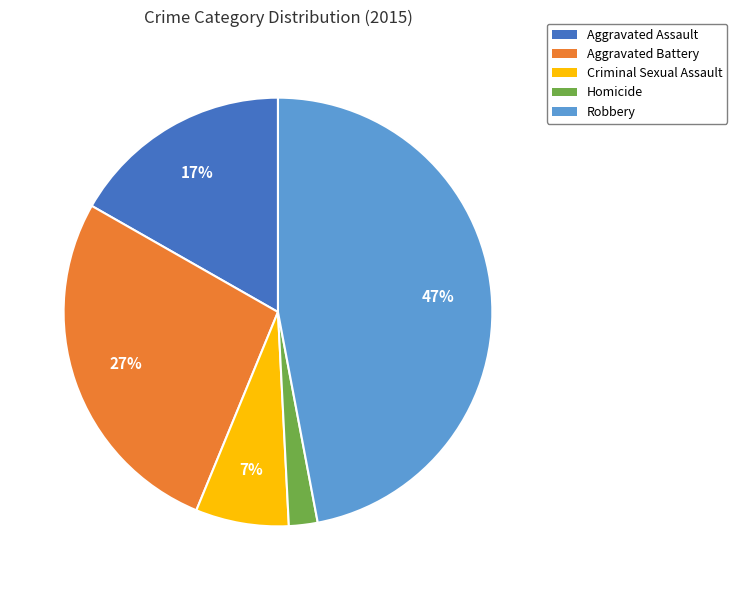

How many segments does this pie chart have?

5